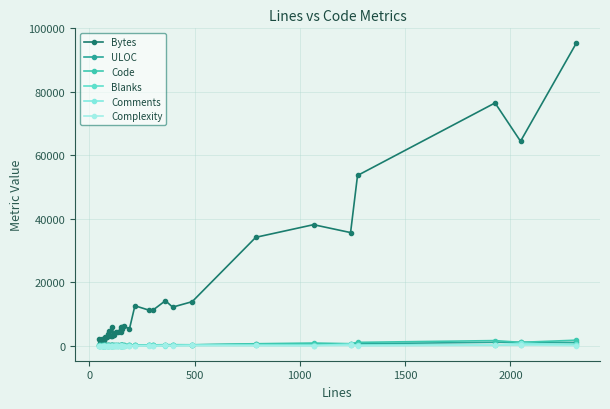

How many interior local valleys does the ULOC series have?

11